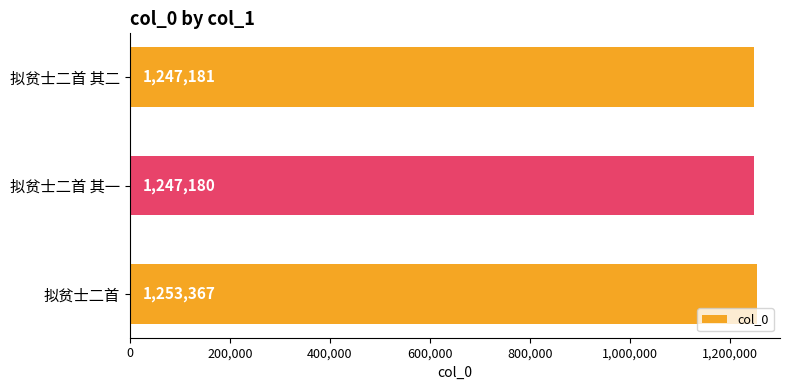

What is the maximum value shown in the chart?

1253367